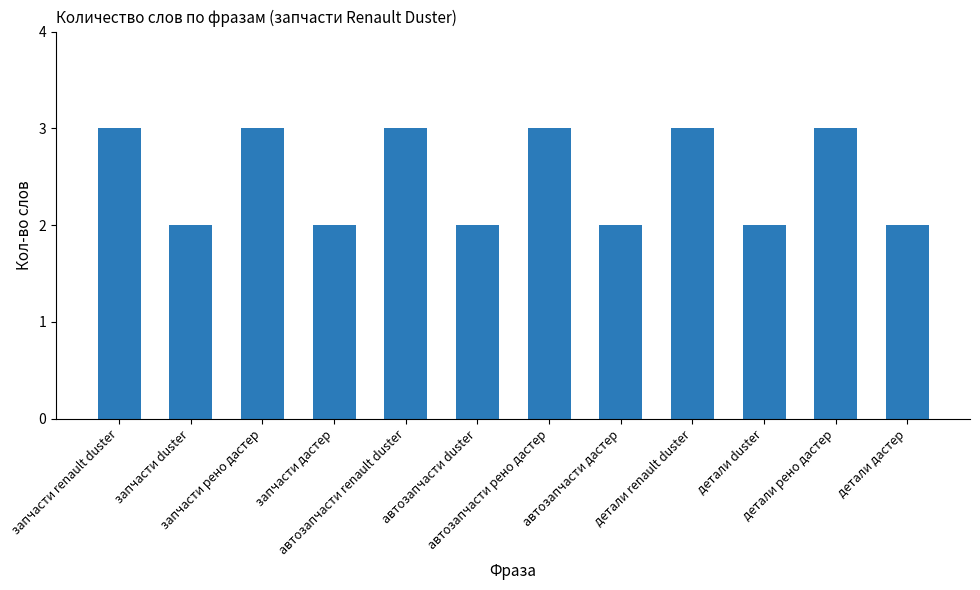

What is the greatest value displayed?

3